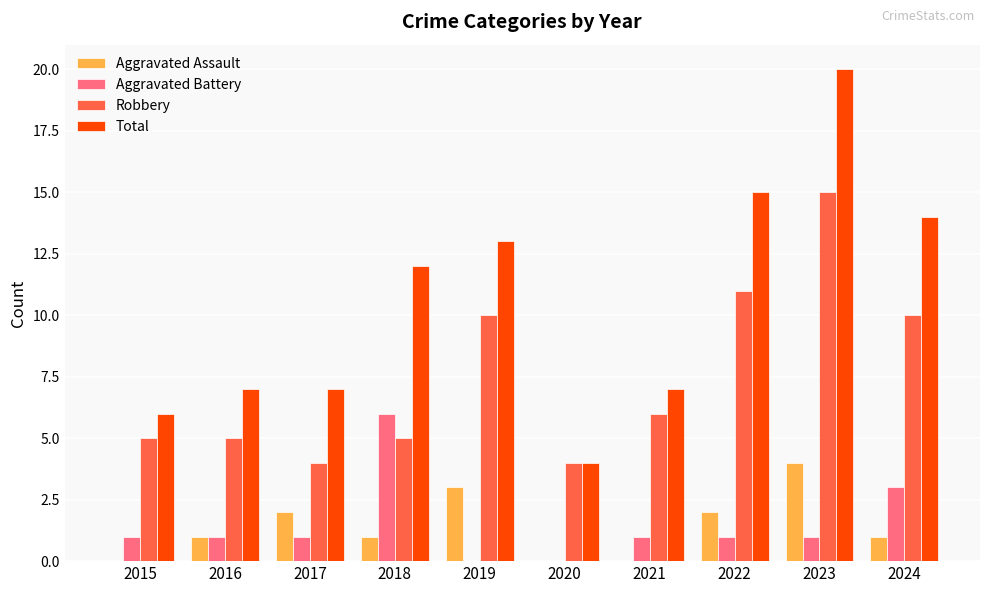

How many series are shown in this chart?

4